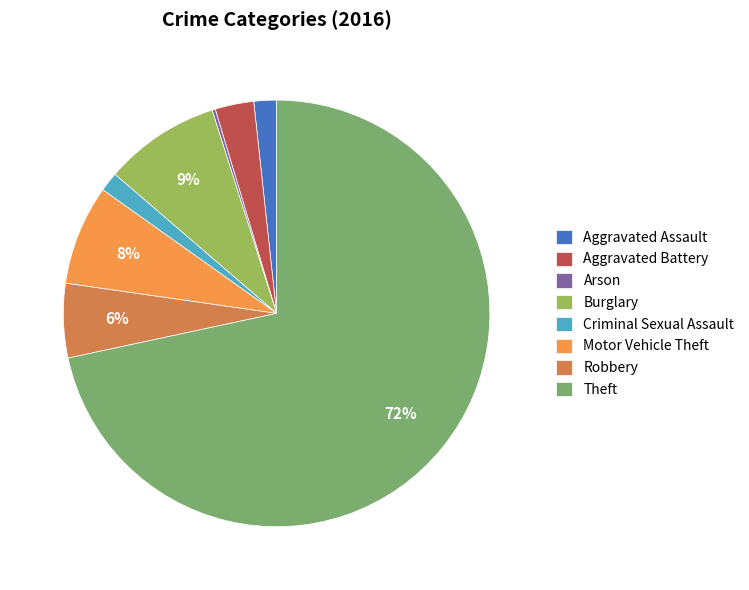

What percentage is the Motor Vehicle Theft slice, to the nearest percent?

8%